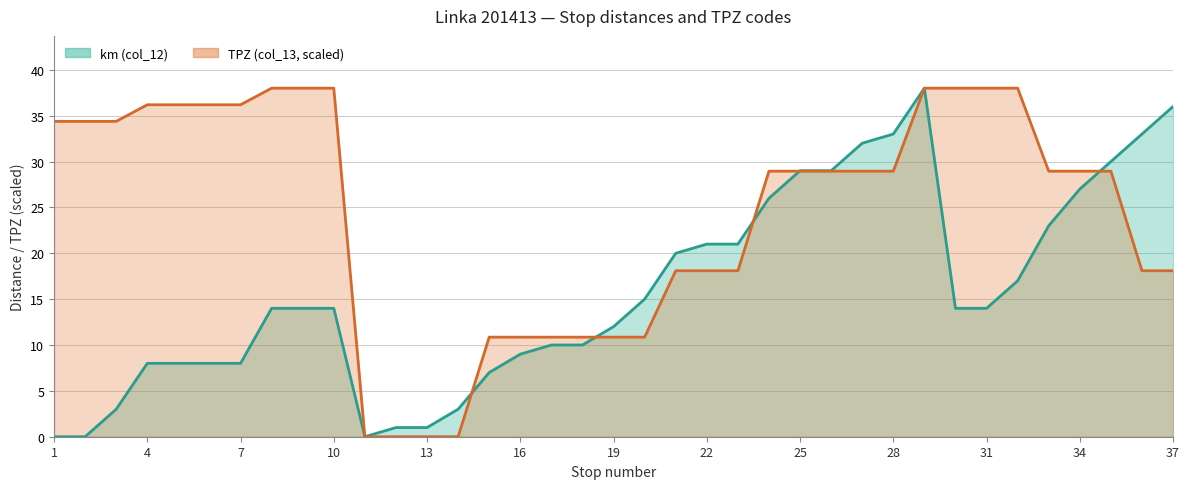

The value of TPZ (col_13) at 7 is 36.2. True or false?

True